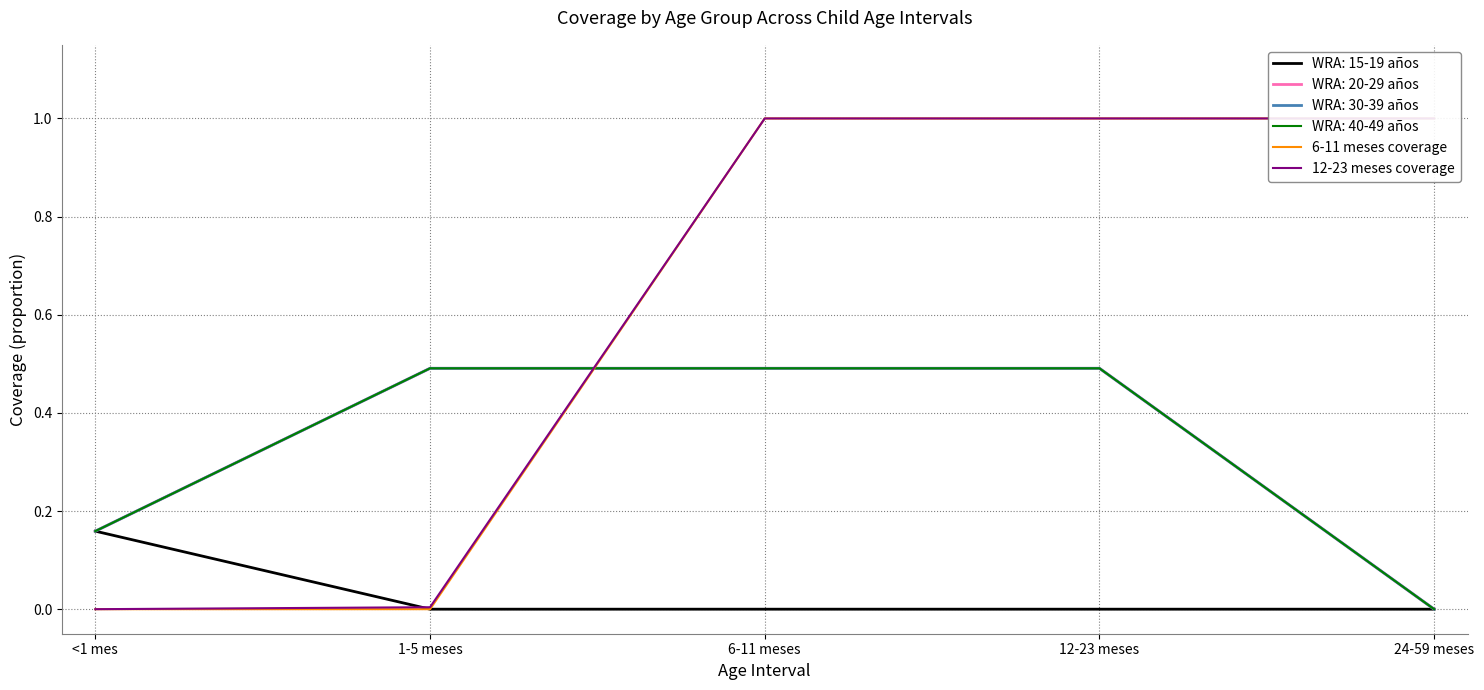

True or false: 6-11 meses coverage and 12-23 meses coverage intersect in this chart.

False